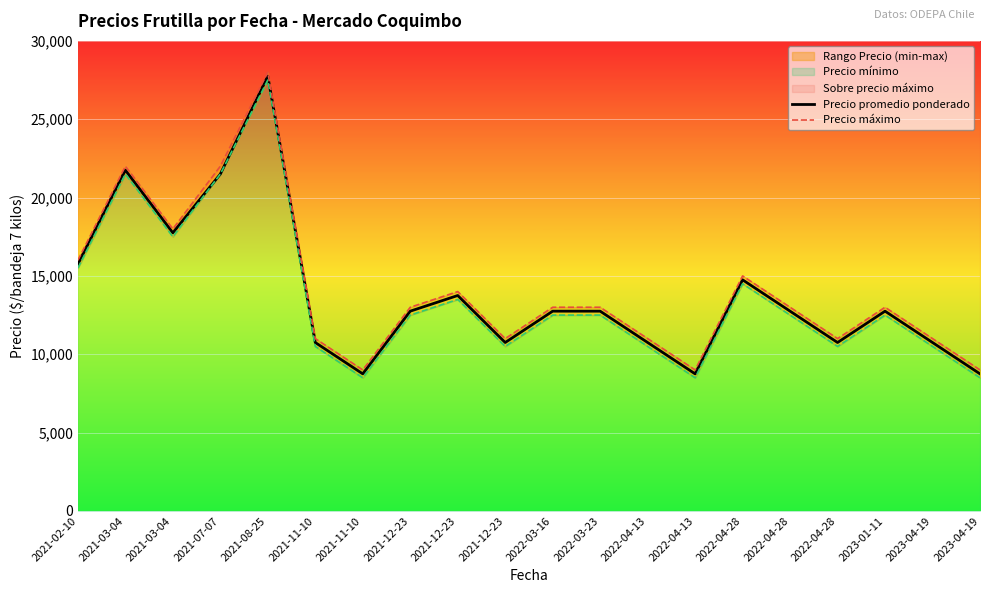

What is the difference between the second highest and second lowest values in the Precio promedio ponderado series?

13000